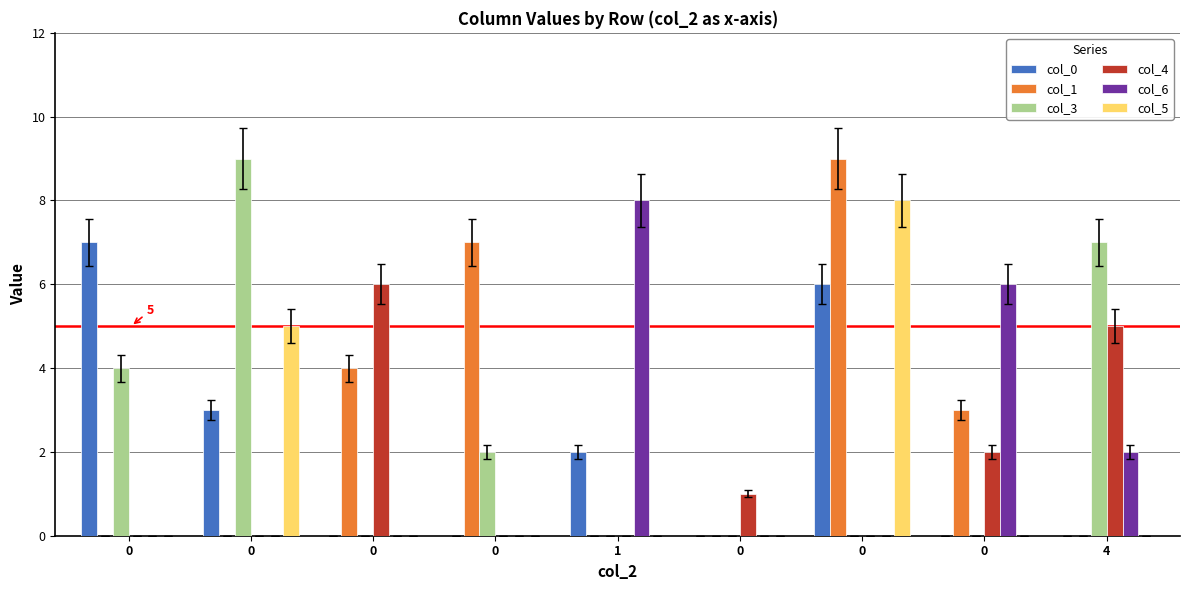

Are the bars horizontal?

No